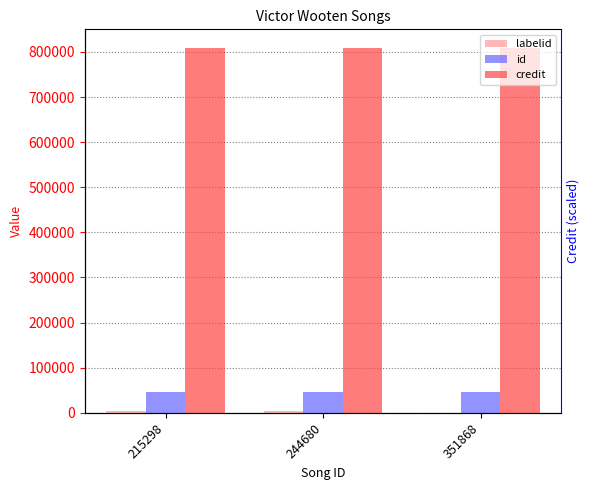

What is the maximum value for id?

46669